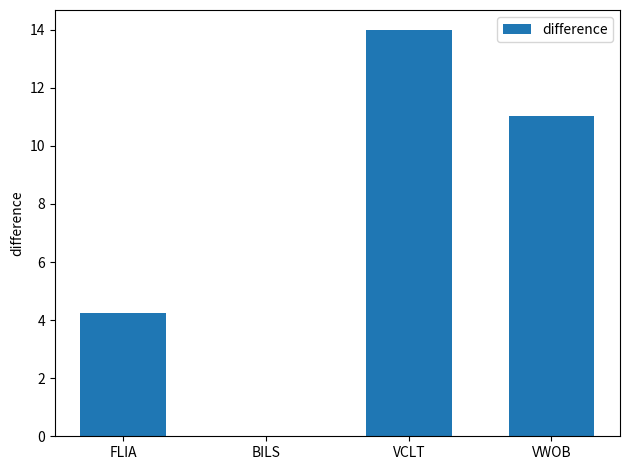

Count the number of categories in the chart.

4